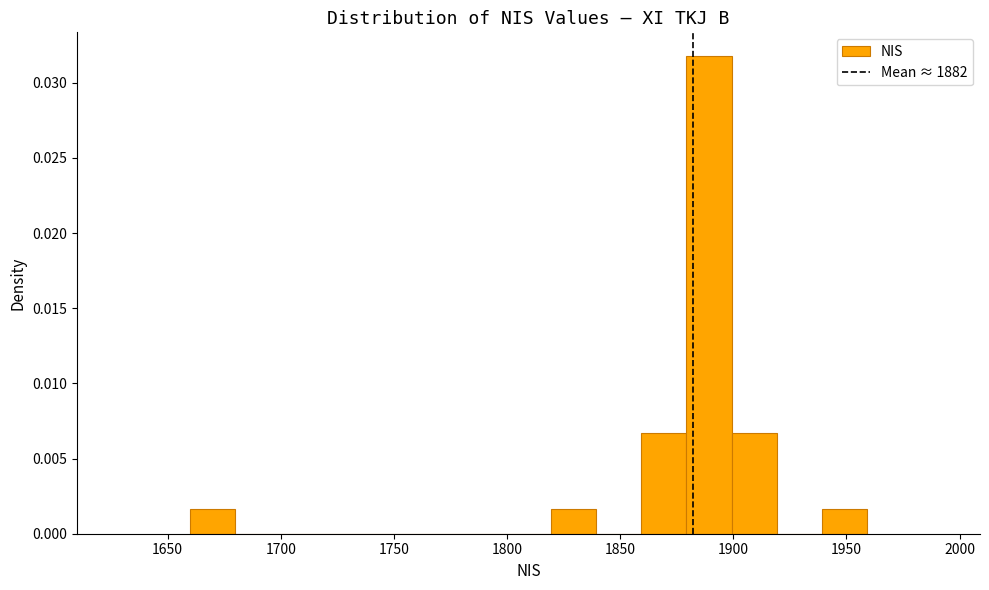

Read against the x-axis, roughly where is the centre of the tallest bar?

1890